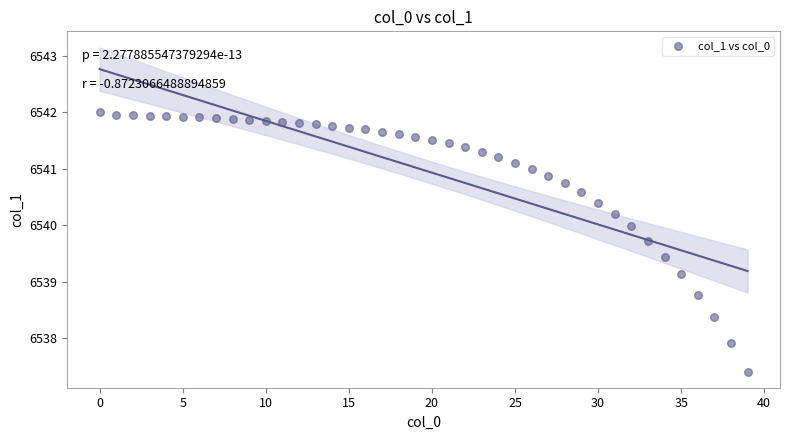

What is the range of Y values (max minus min)?

4.6